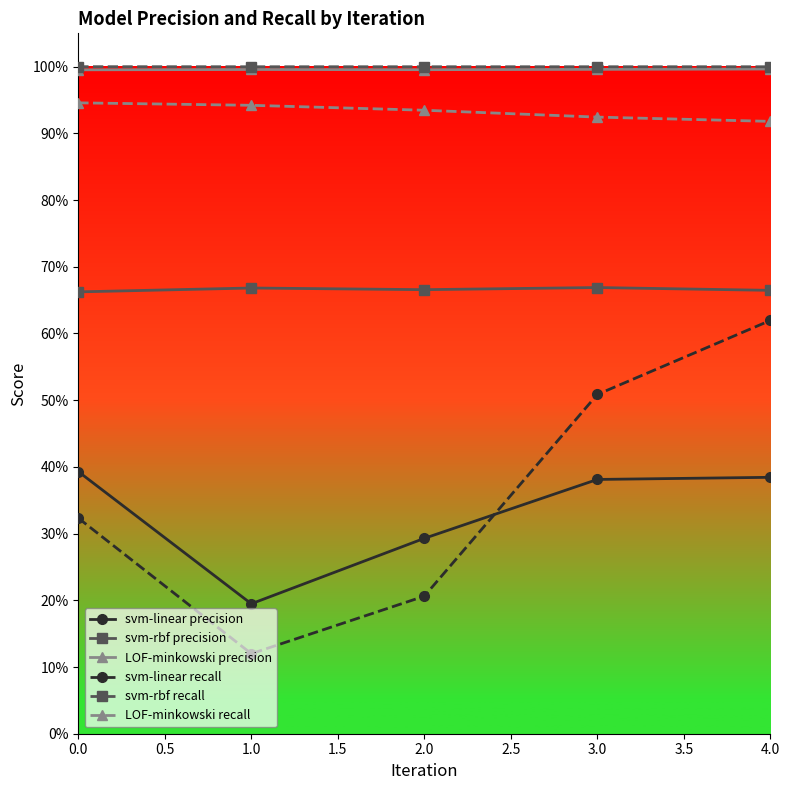

True or false: svm-rbf precision and LOF-minkowski precision intersect in this chart.

False